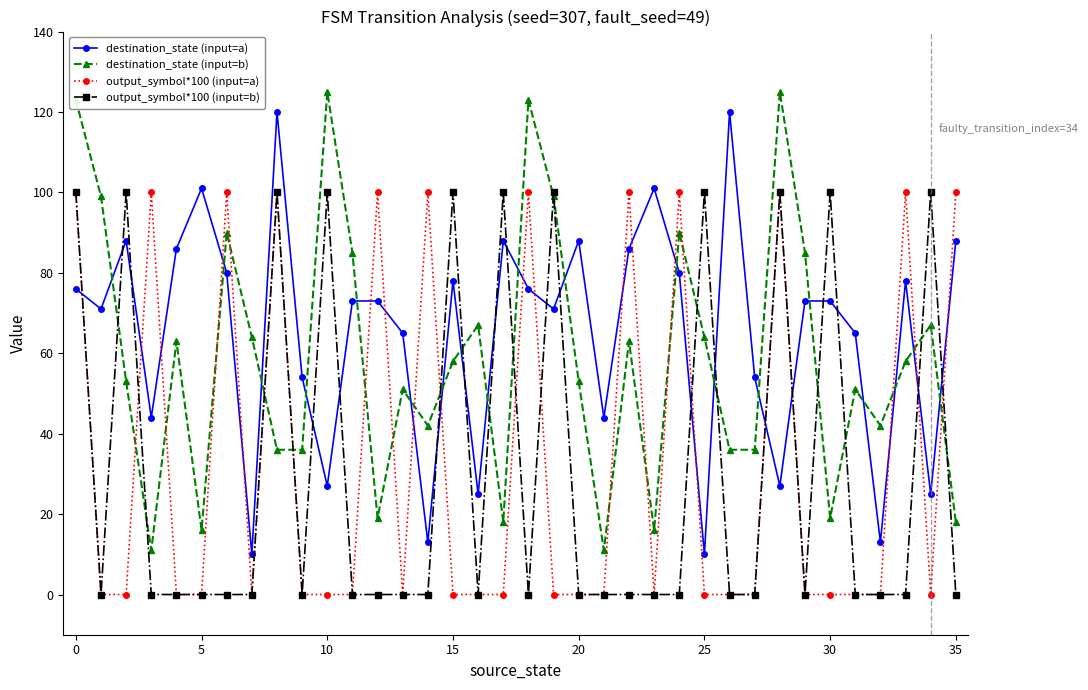

Which series has the largest total across all categories?

destination_state (input=a)